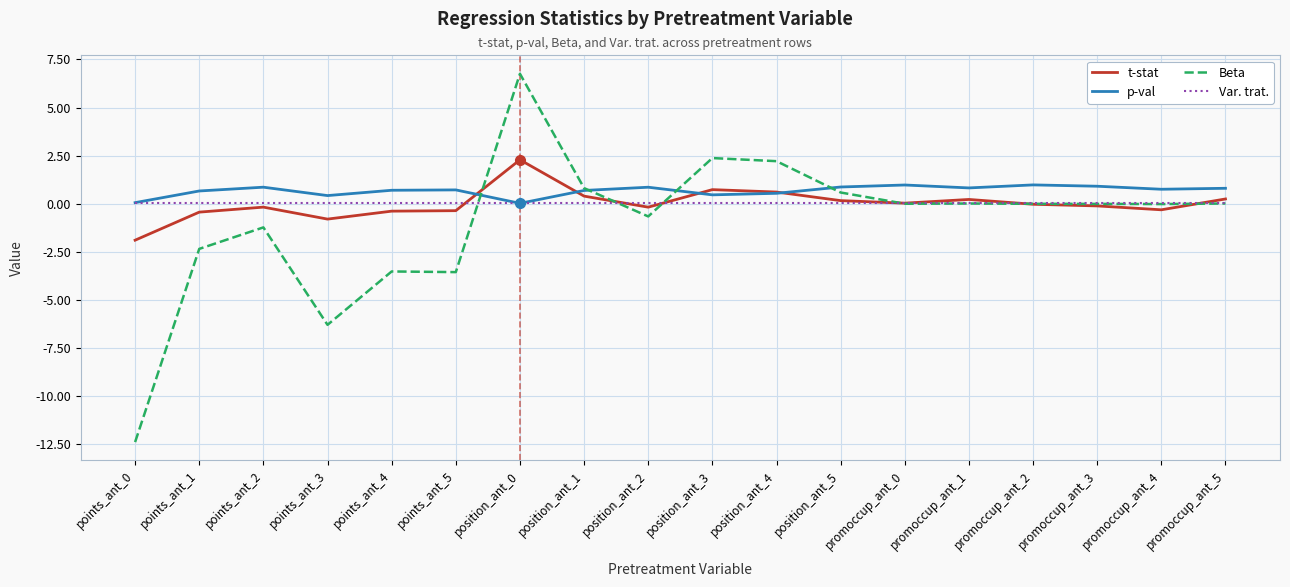

What position from the right is position_ant_5?

7